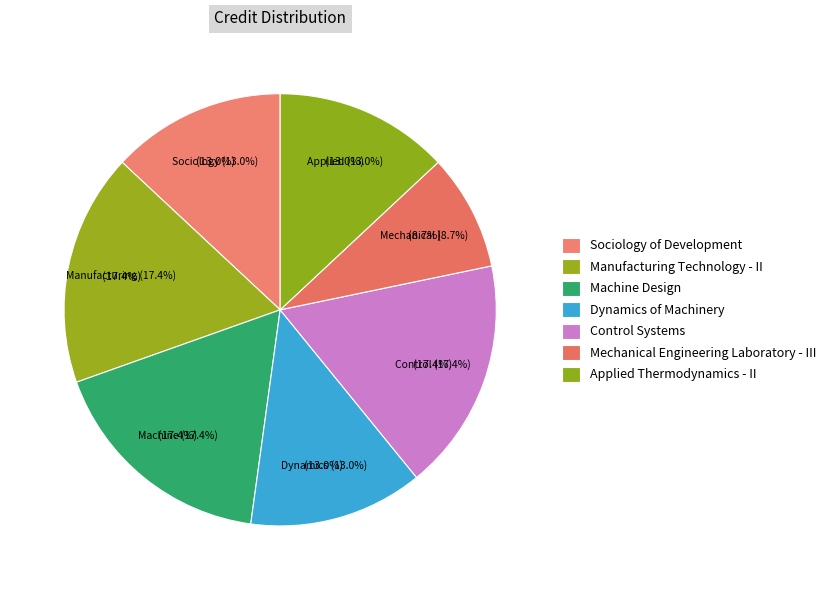

What is the smallest slice in the pie chart?

Mechanical Engineering Laboratory - III